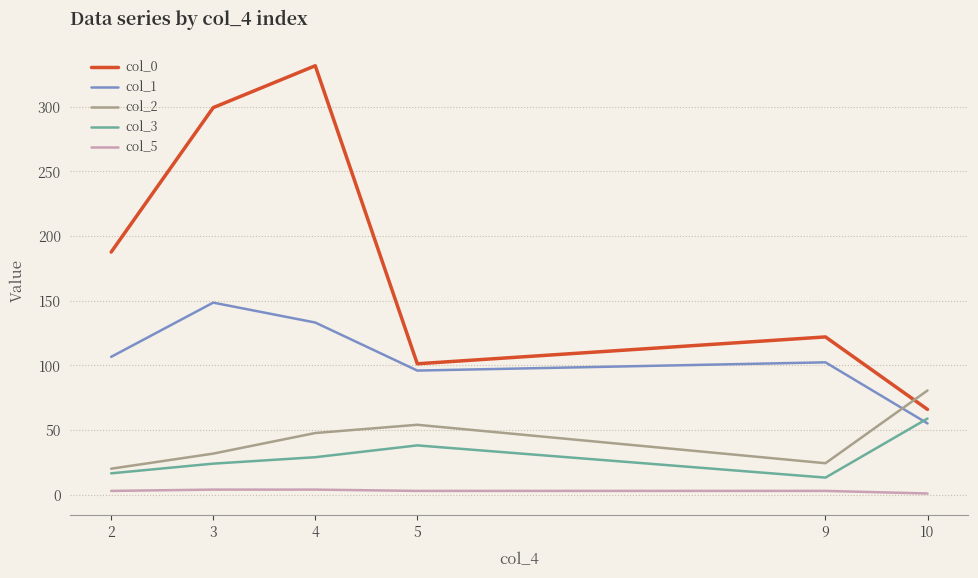

At which label does col_2 reach its peak?

10